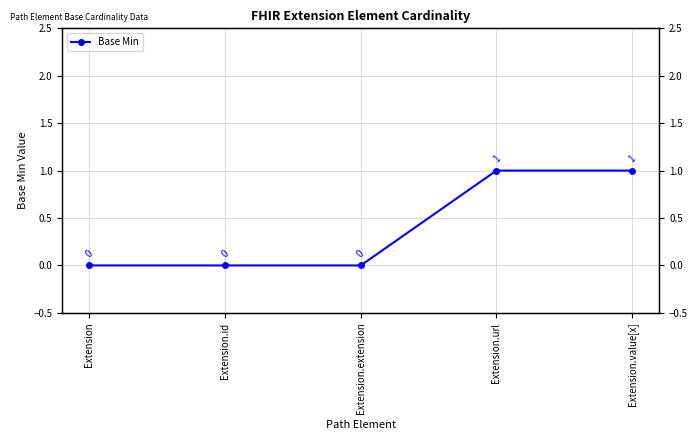

True or false: the data shows 1 at Extension.url.

False